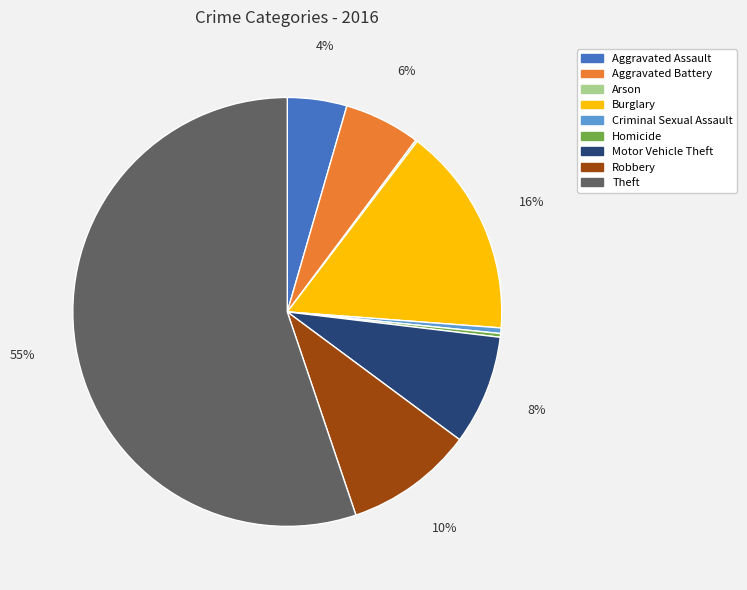

What is the largest slice in the pie chart?

Theft